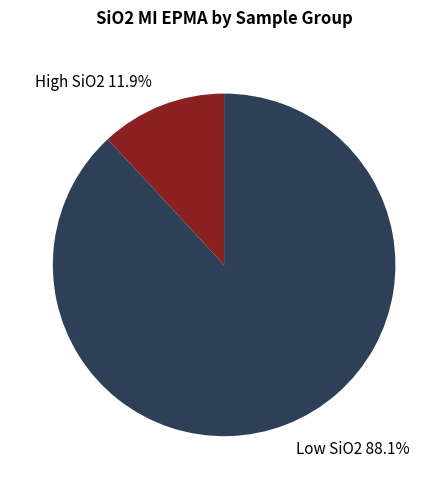

How many segments does this pie chart have?

2